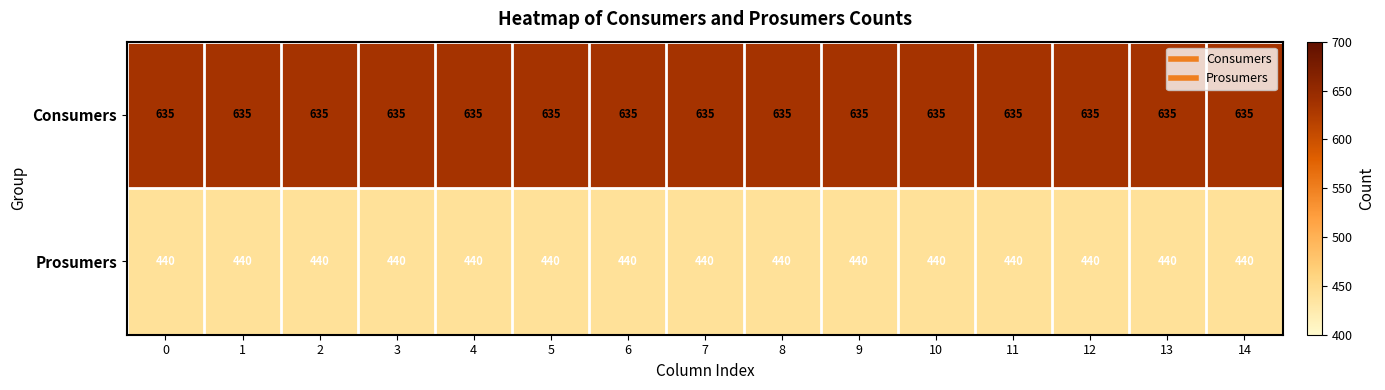

Rank the series at 10 from lowest to highest value.

Prosumers, Consumers